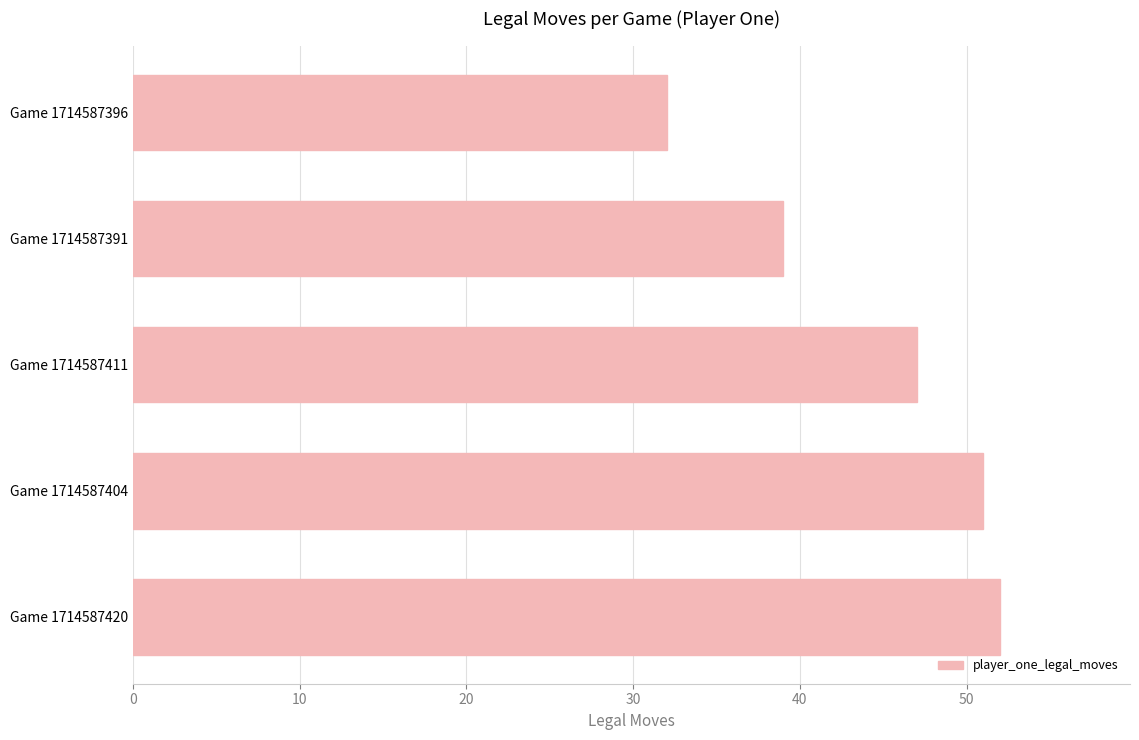

Rank the categories by value from highest to lowest.

Game 1714587420, Game 1714587404, Game 1714587411, Game 1714587391, Game 1714587396